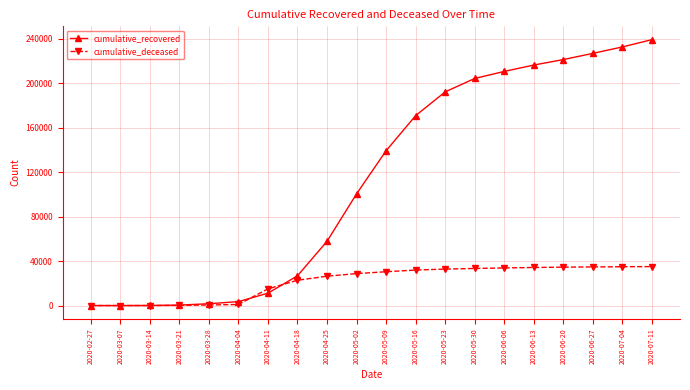

True or false: cumulative_recovered has a value of 318757 at 2020-05-23.

False